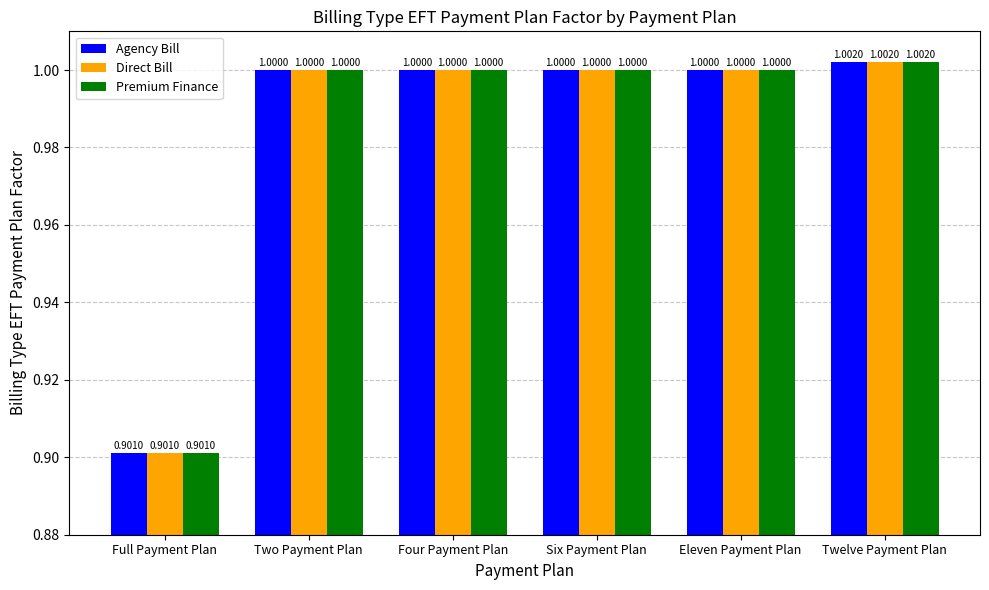

How many bars are there in total?

18